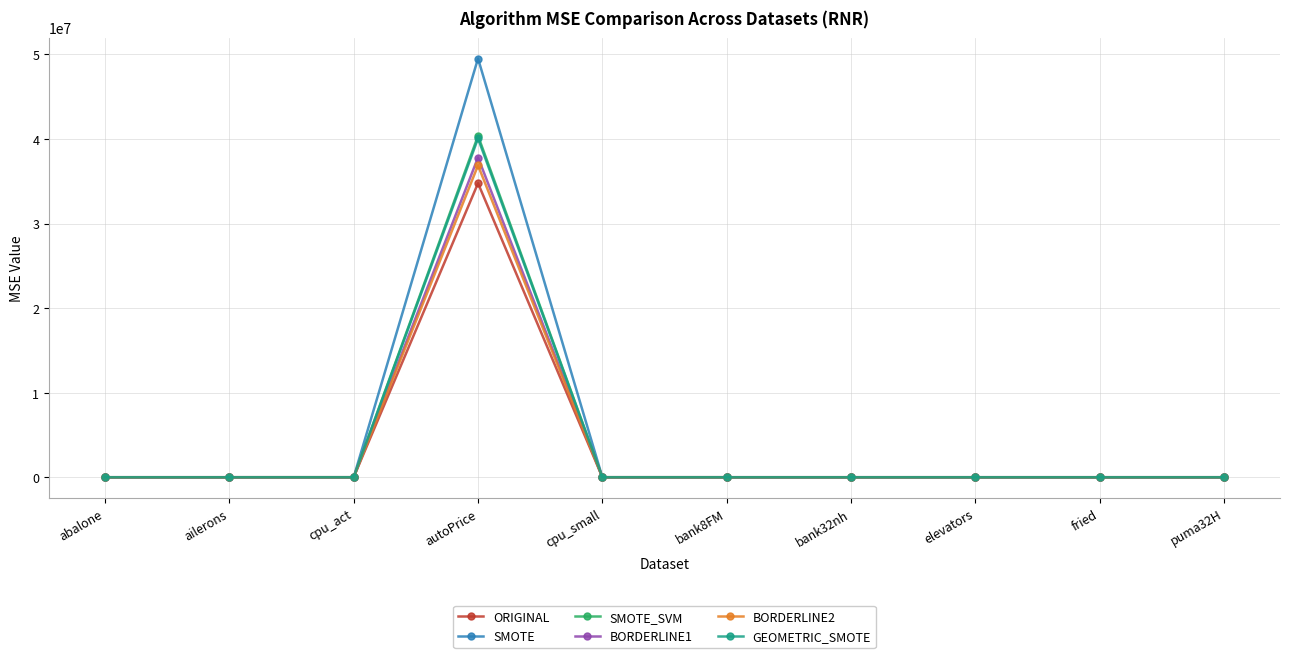

What is the maximum value shown in the chart?

49516343.0